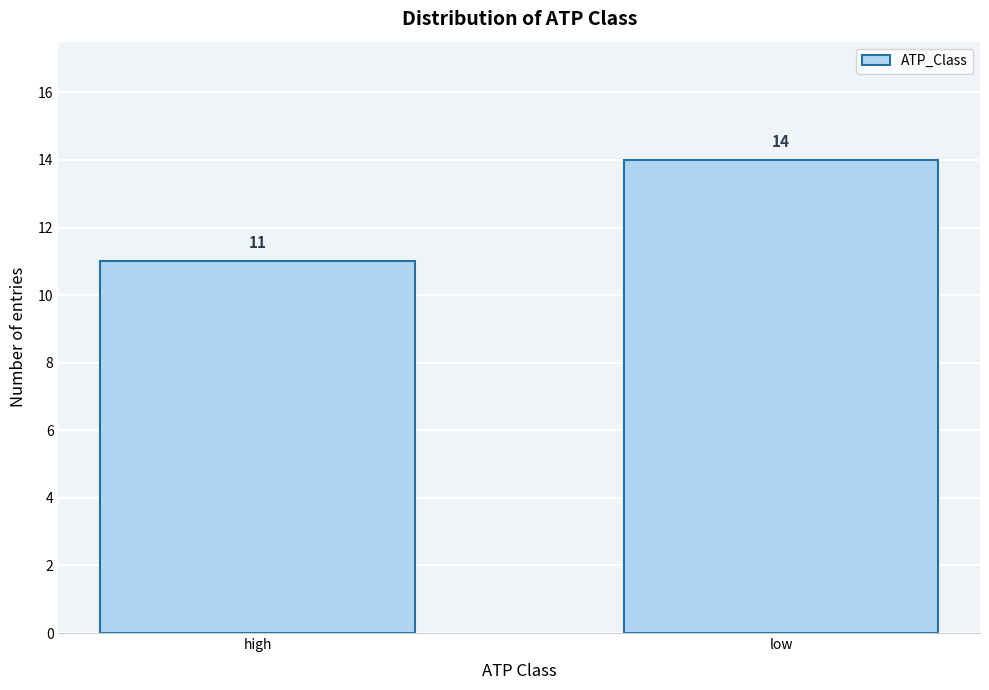

Reading left to right, what are all the values shown in this chart?

high=11	low=14